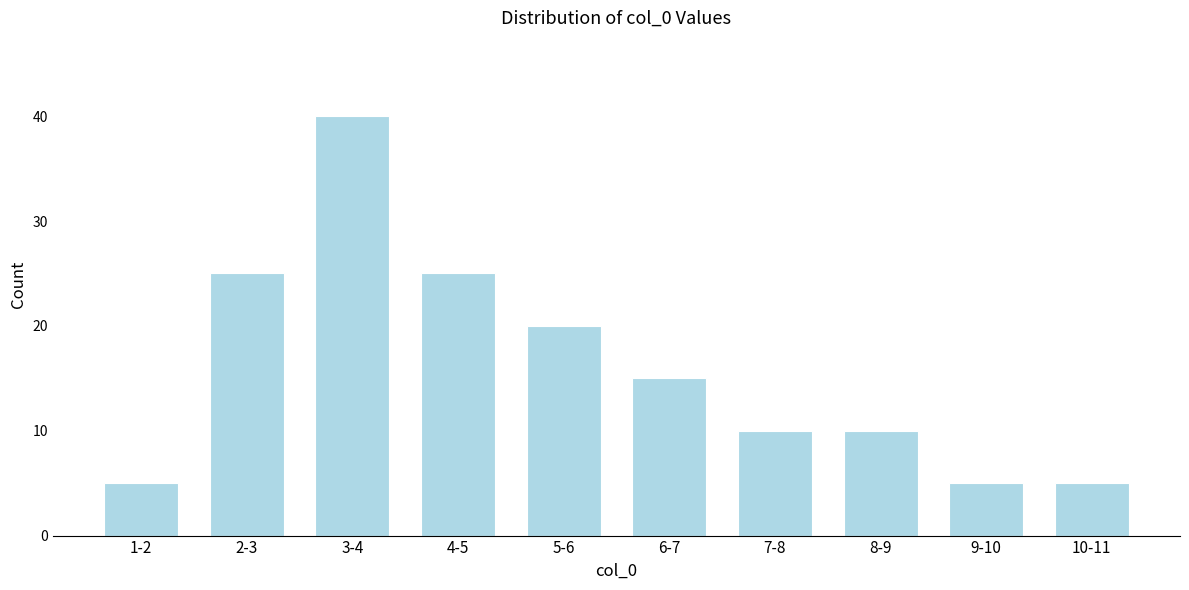

Reading right to left, list all the values displayed in this chart.

10-11=5	9-10=5	8-9=10	7-8=10	6-7=15	5-6=20	4-5=25	3-4=40	2-3=25	1-2=5